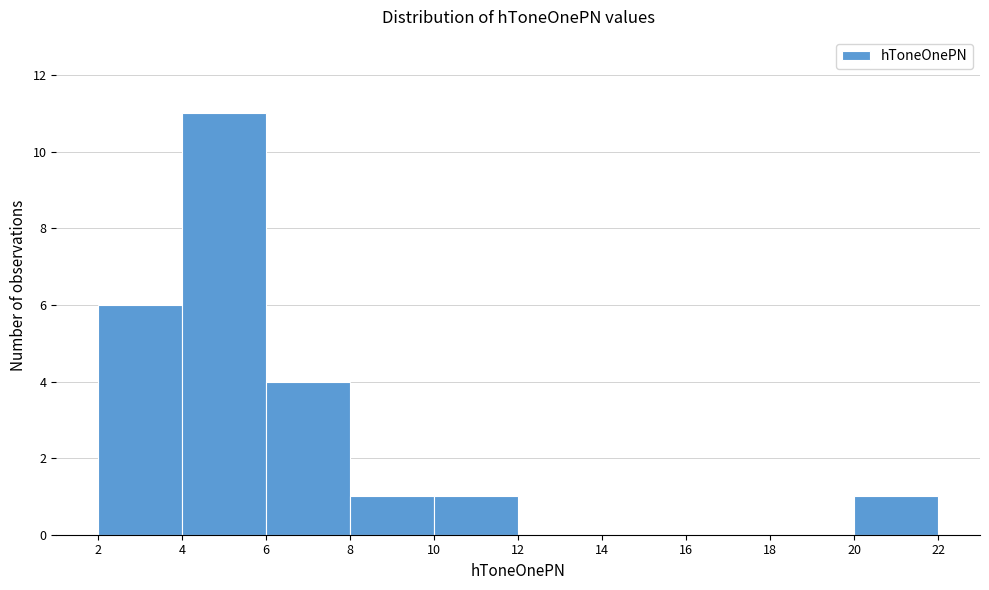

What is the height of the bar covering 6 to 8 on the x-axis? The values are not printed on the chart, so give them approximately, as read against the axis.

4